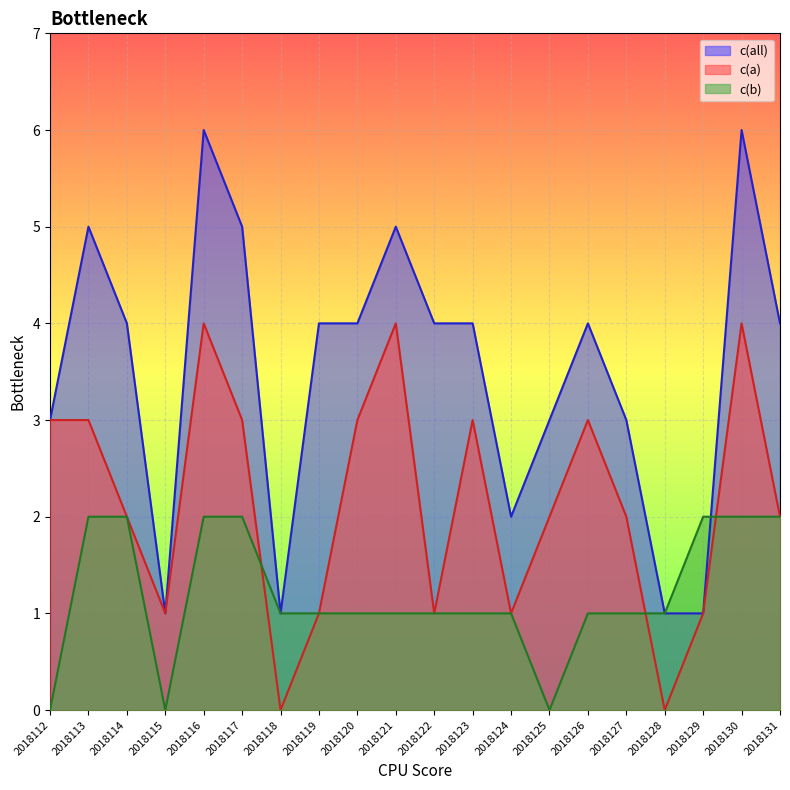

The c(b) series shows 1 at 2018126. True or false?

True